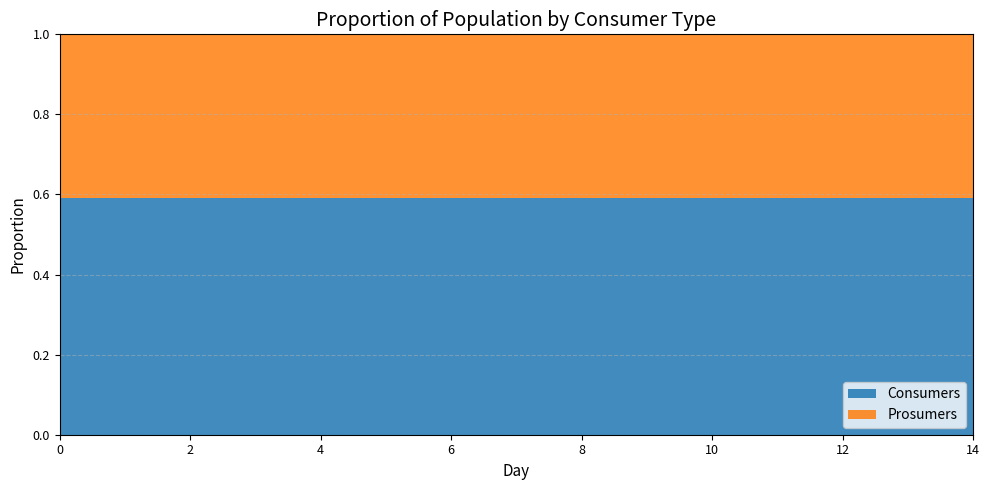

What is the minimum value for Consumers?

0.6